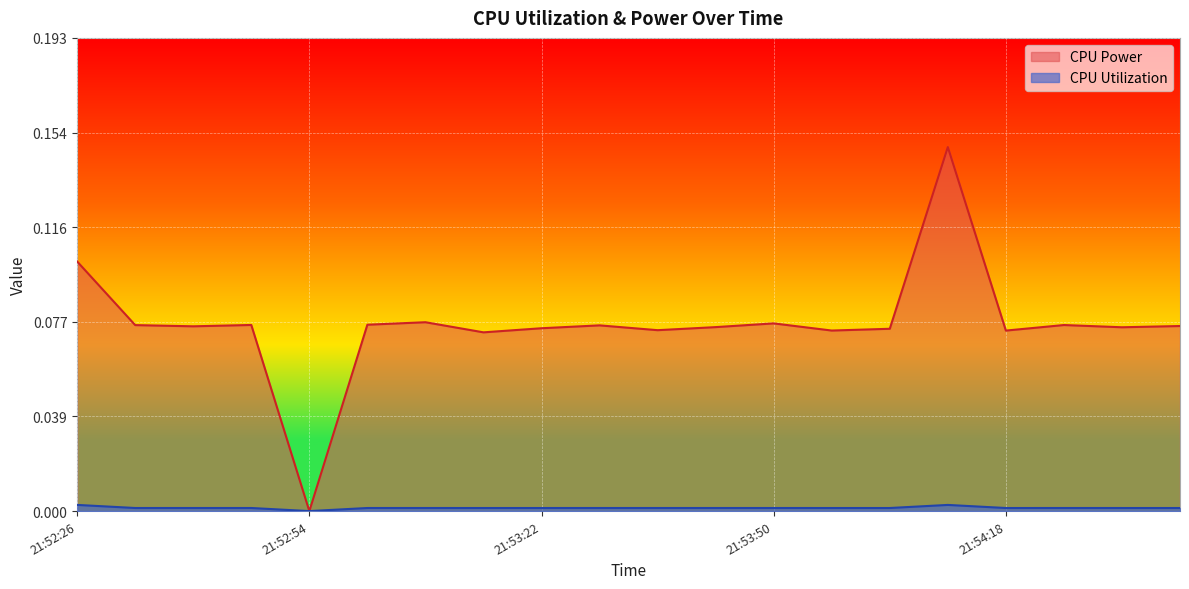

Which label corresponds to the largest value in the chart?

21:54:11